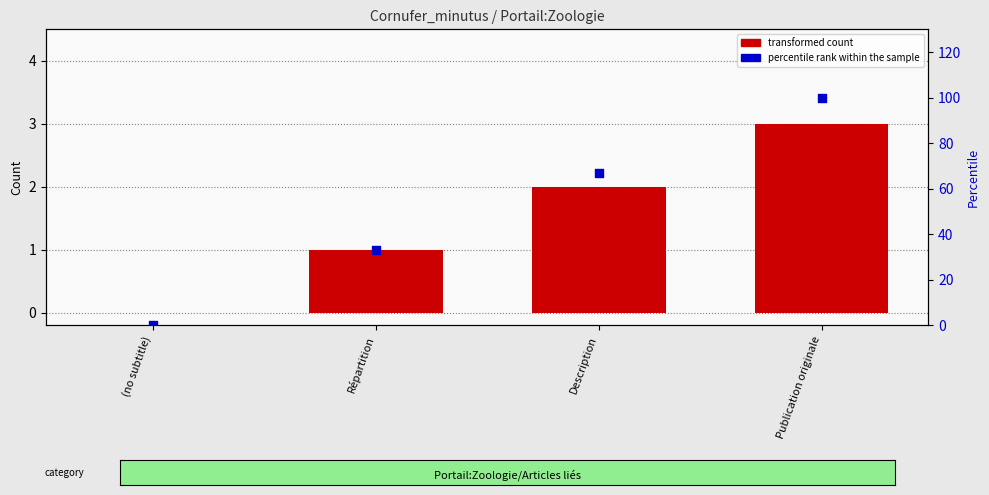

What are all the series names shown in the legend?

transformed count, percentile rank within the sample